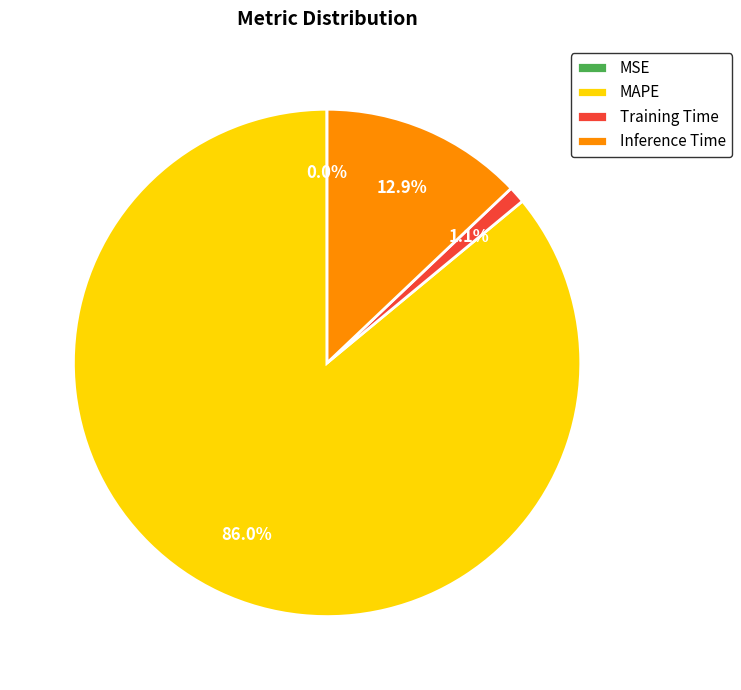

What percentage is NOT represented by MAPE?

14.0%